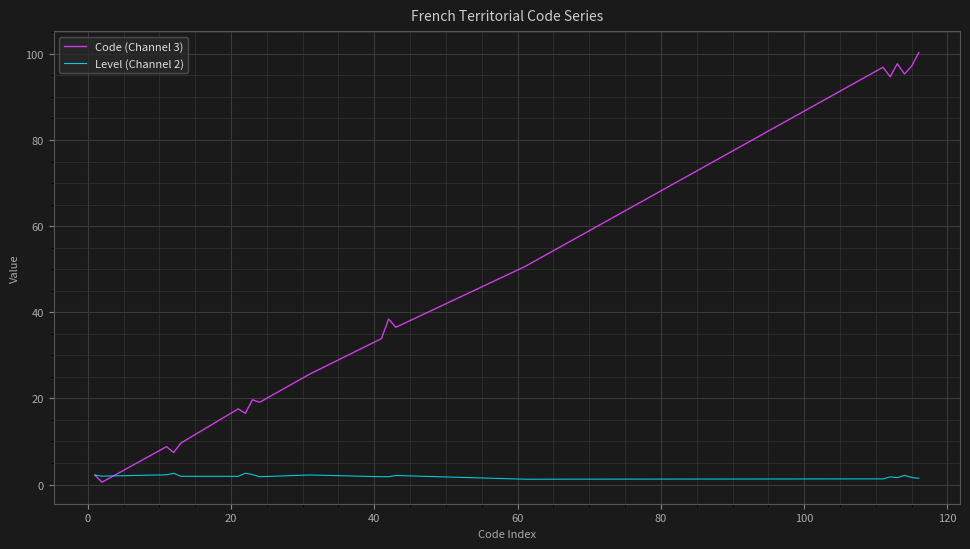

Which series has the largest total across all categories?

Code (Channel 3)